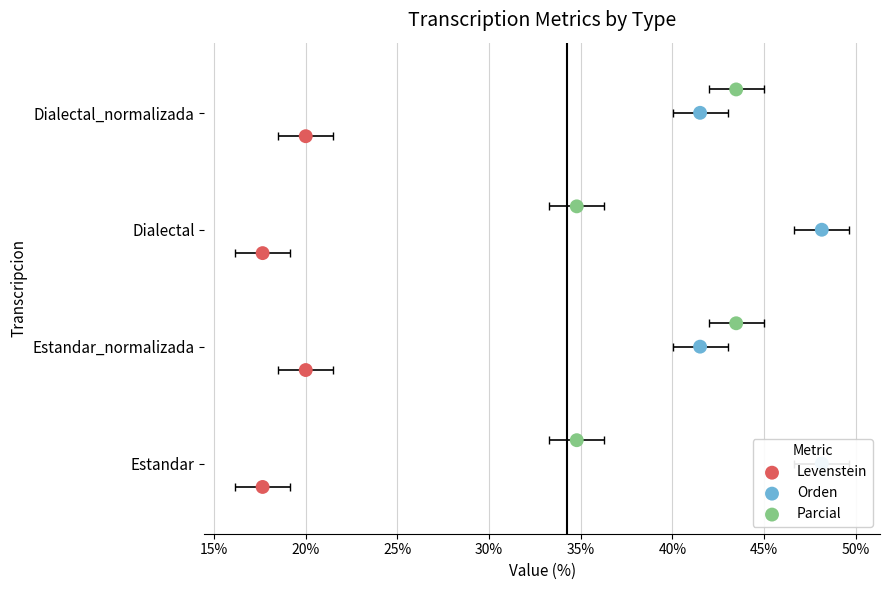

Is the value of Parcial at 10% greater than the value of Orden at 15%?

No